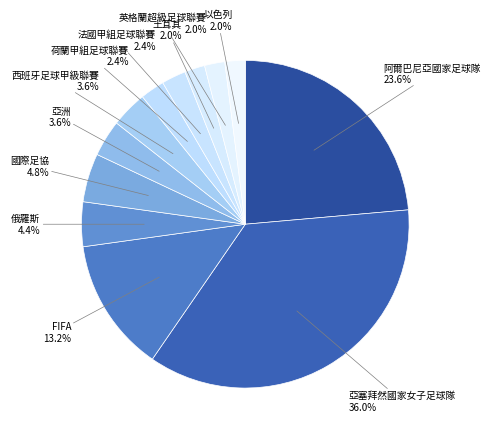

To the nearest percent, what is the difference between the largest and smallest slice percentages?

34%